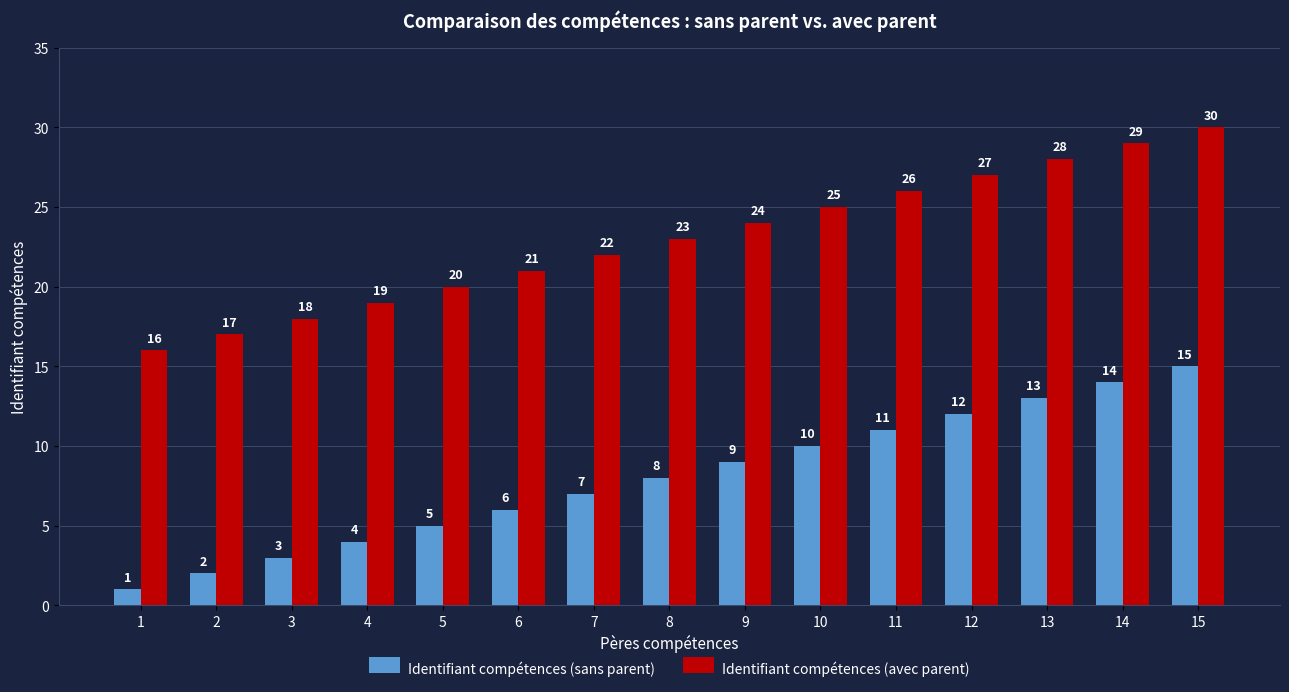

Reading left to right, list all the values displayed in this chart.

Identifiant compétences (sans parent): 1=1	2=2	3=3	4=4	5=5	6=6	7=7	8=8	9=9	10=10	11=11	12=12	13=13	14=14	15=15
Identifiant compétences (avec parent): 1=16	2=17	3=18	4=19	5=20	6=21	7=22	8=23	9=24	10=25	11=26	12=27	13=28	14=29	15=30